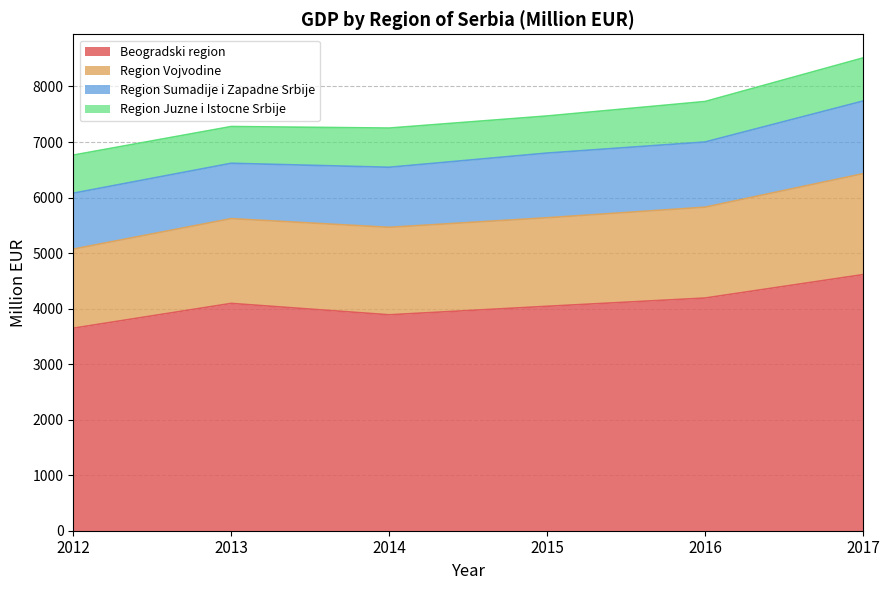

What is the spread (max minus min) of values at 2014?

3362.7